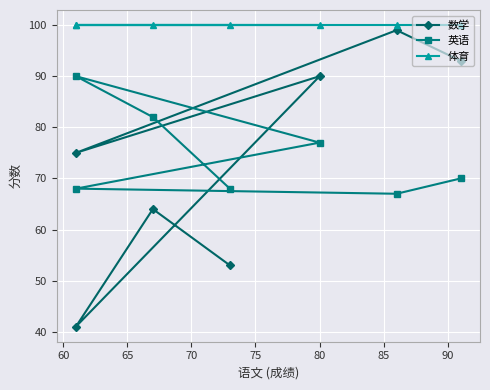

At how many categories does at least one series exceed 81?

7